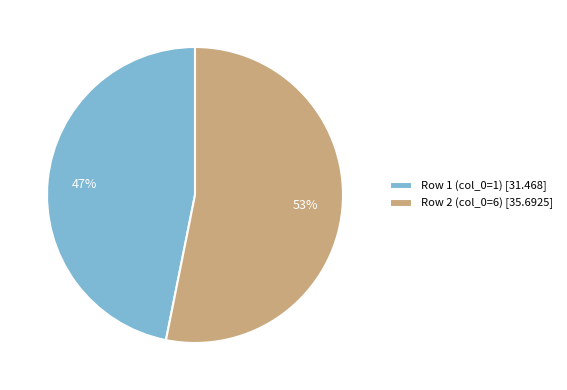

What is the ratio of the value at Row 1 (col_0=1) [31.468] to the value at Row 2 (col_0=6) [35.6925]?

0.9